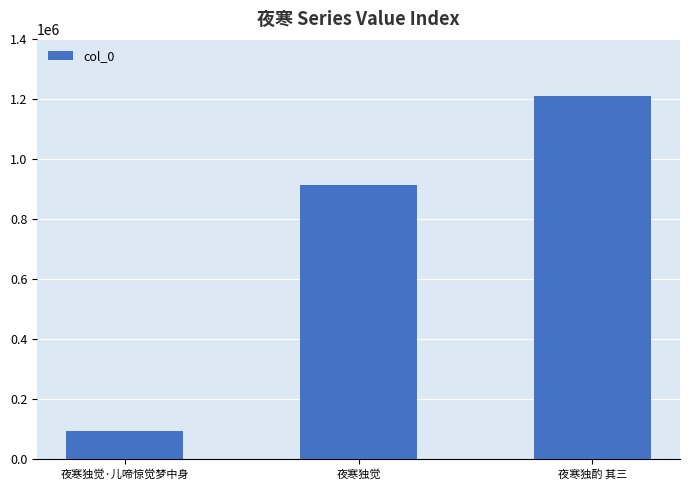

List the labels in order of value, largest first.

夜寒独酌 其三, 夜寒独觉, 夜寒独觉·儿啼惊觉梦中身